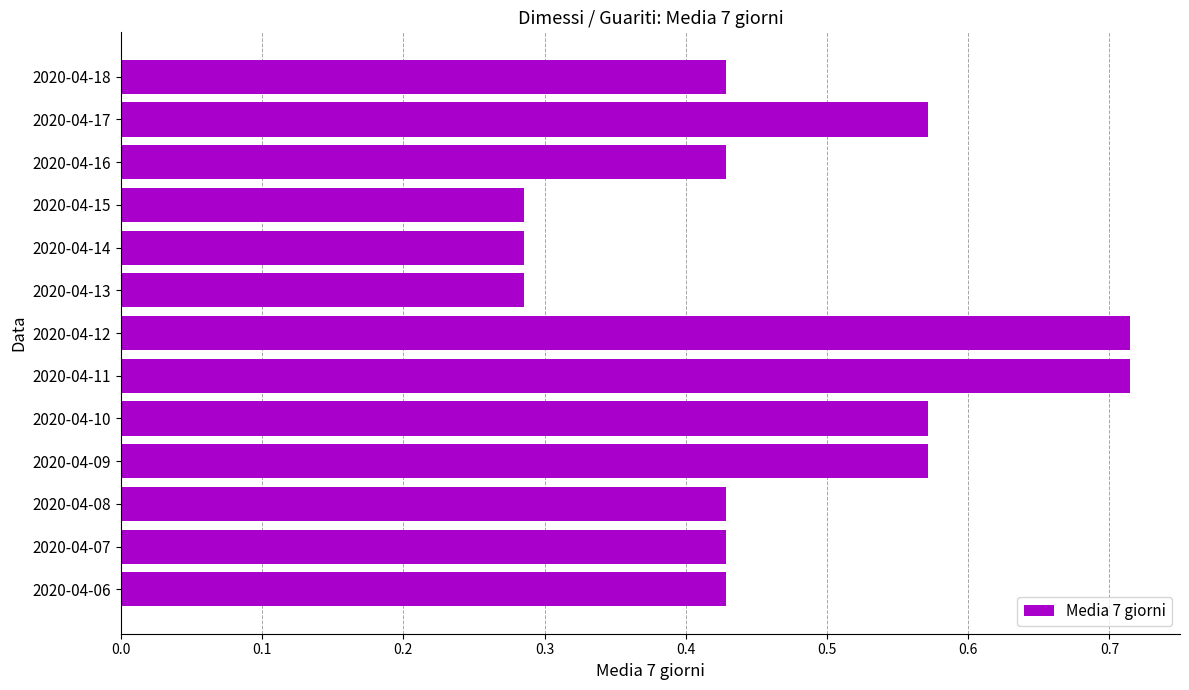

True or false: the data shows 0.9 at 2020-04-09.

False